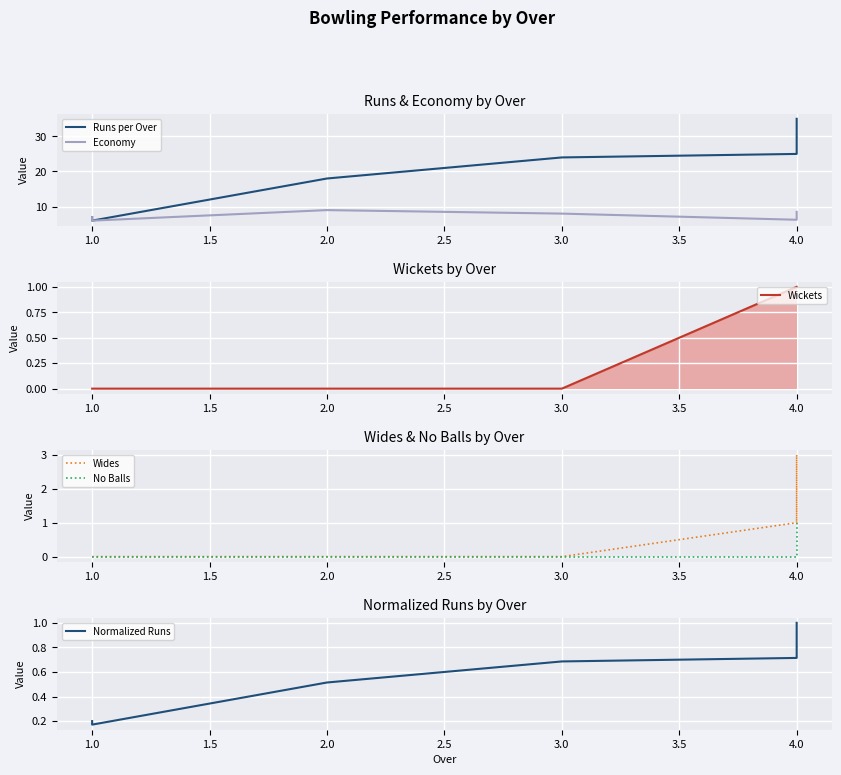

The Normalized Runs series shows 0.5 at 4.0. True or false?

False